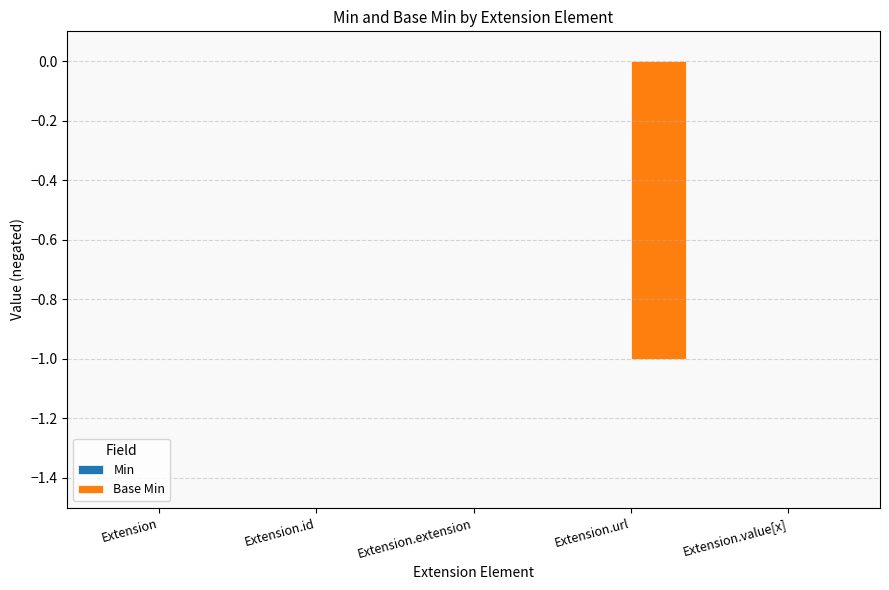

Is it true that the value at Extension is 0?

True